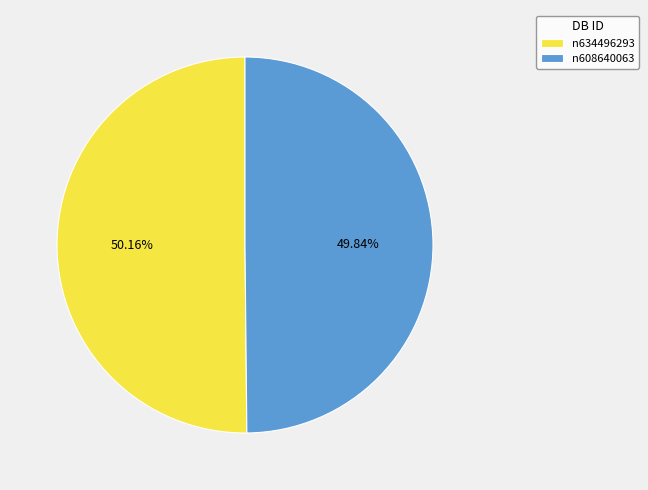

The n608640063 slice represents 62% of the pie. True or false?

False